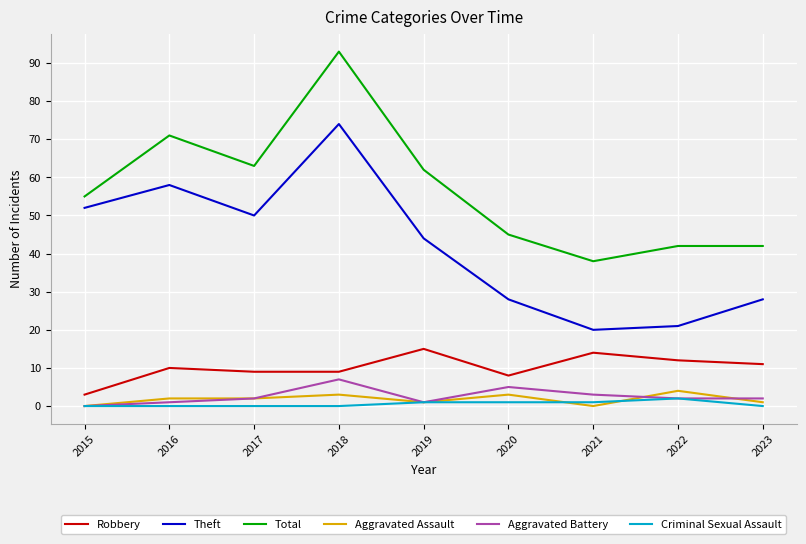

Which series has the widest spread of values?

Total